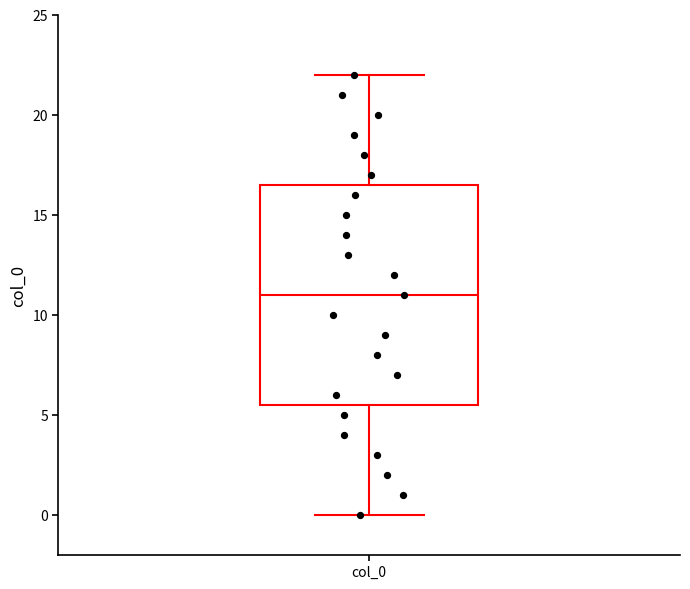

Transcribe this box plot: give where the median line is, the range the box spans, and where the two whiskers end, as read against the y-axis. The values are not printed on the chart, so give them approximately, as read against the axis.

median 11.0, box 5.5 to 16.5, whiskers 0.0 to 22.0